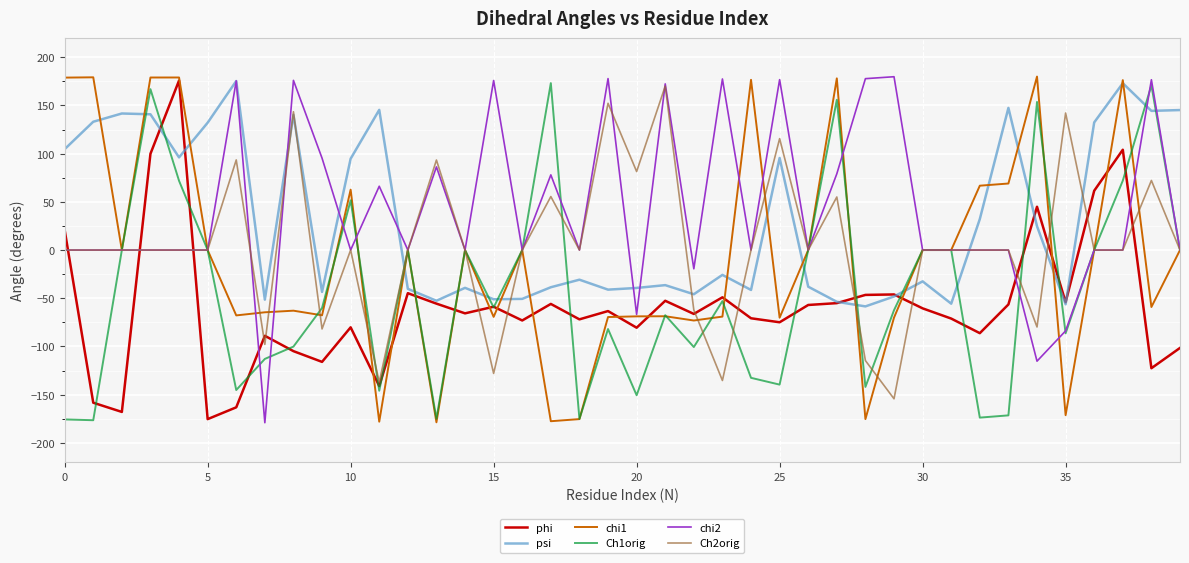

What is the smallest value displayed?

-179.1